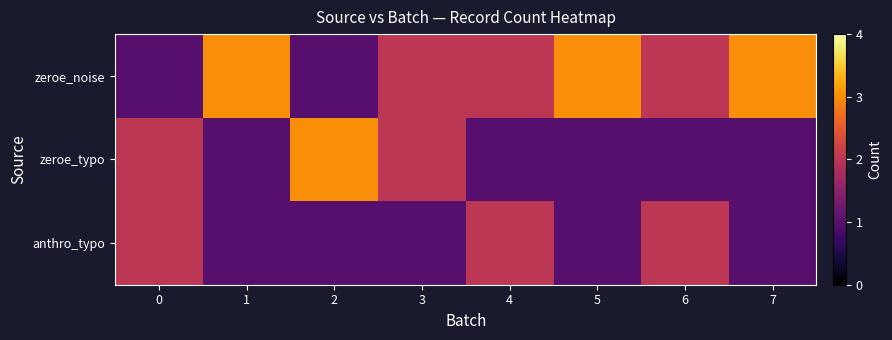

What is the minimum value shown in the chart?

1